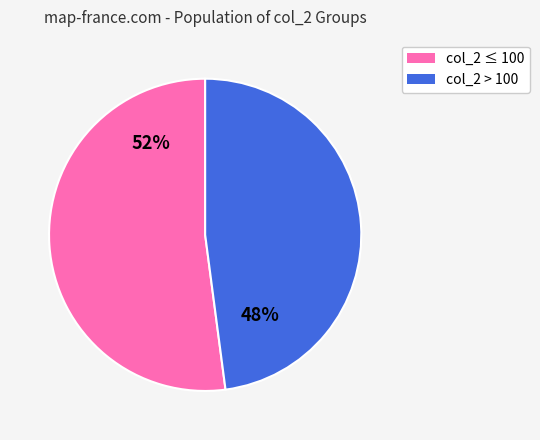

Count the number of slices in the pie.

2